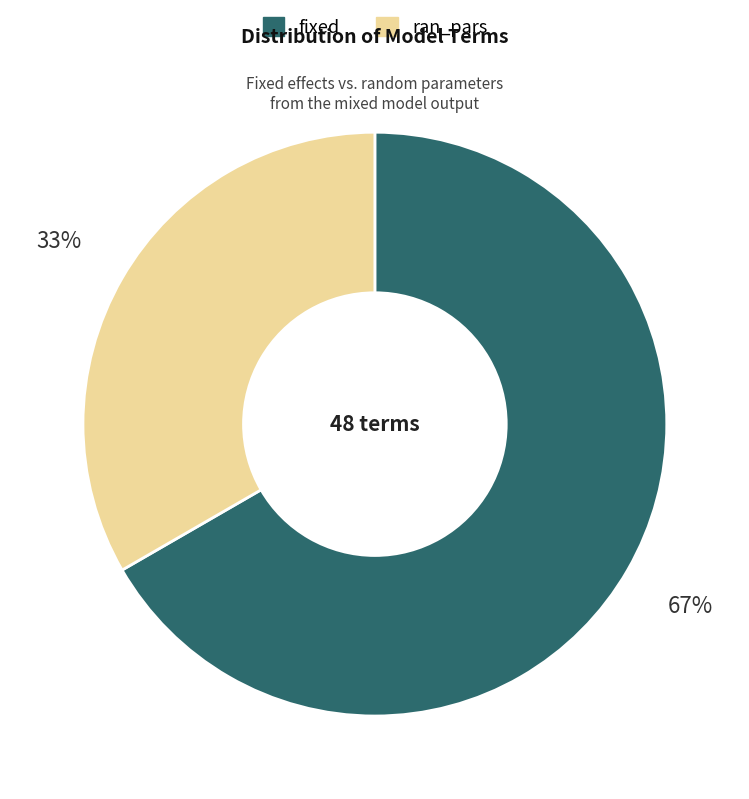

Is the sum of fixed and ran_pars greater than half?

Yes